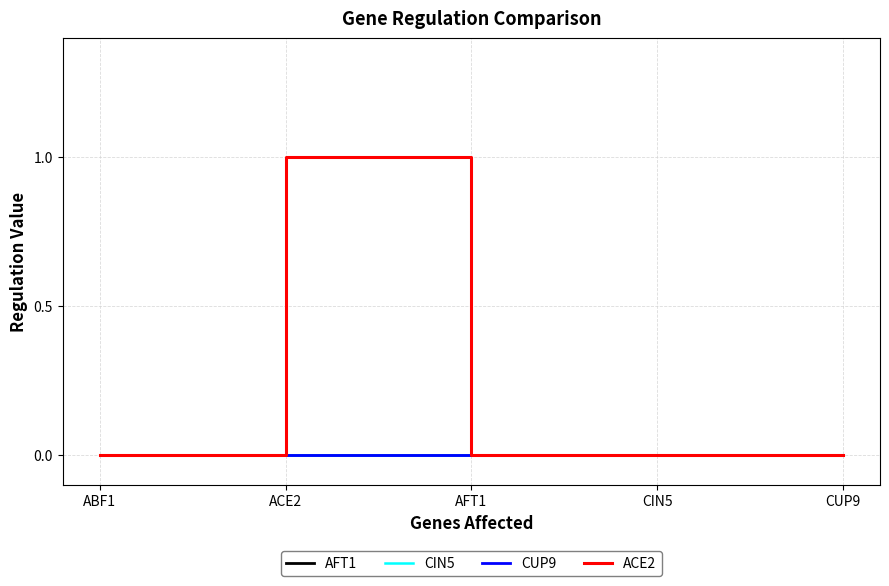

What are all the series names shown in the legend?

AFT1, CIN5, CUP9, ACE2